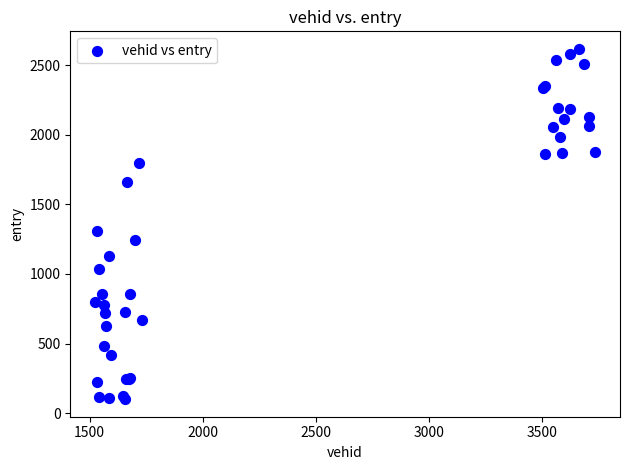

What Y value in the scatter plot is closest to 1358?

1310